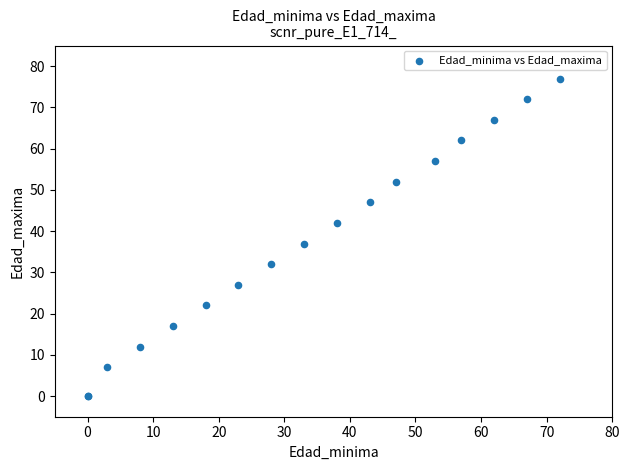

What Y value in the scatter plot is closest to 38?

37